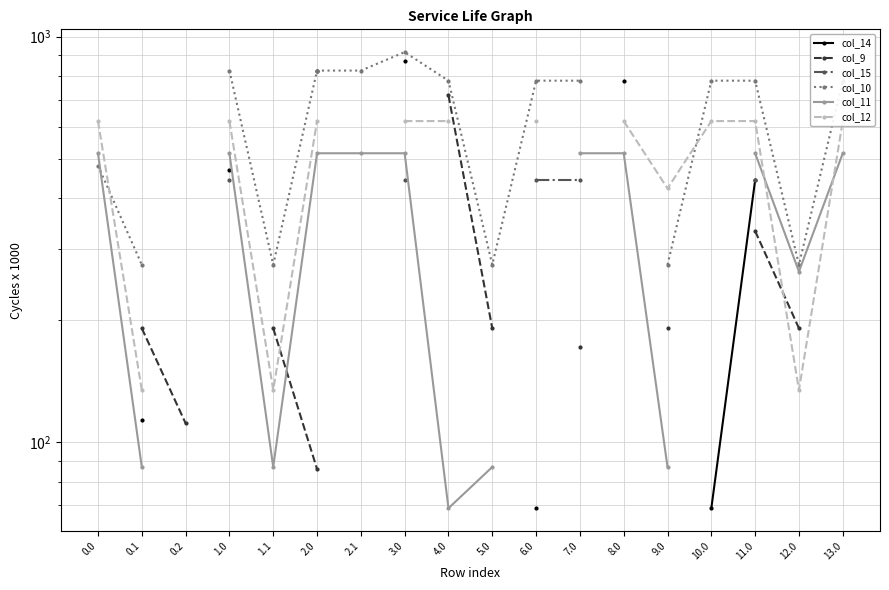

Is the value of col_10 at 0.2 greater than the value of col_12 at 12.0?

No